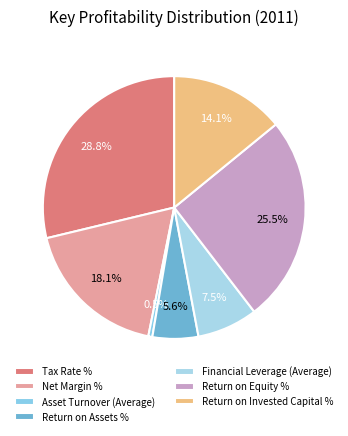

What is the change in value from Return on Assets % to Return on Equity %?

+11.9